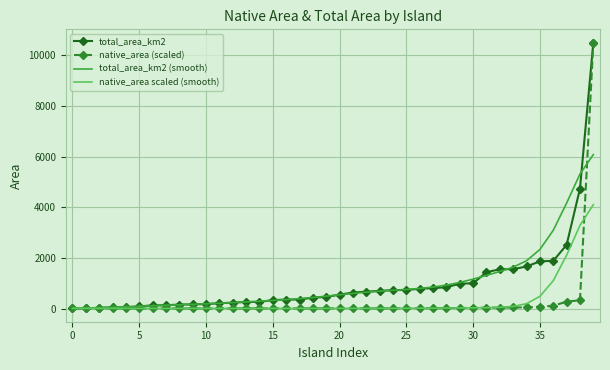

What are all the series names shown in the legend?

total_area_km2, native_area (scaled), total_area_km2 (smooth), native_area scaled (smooth)